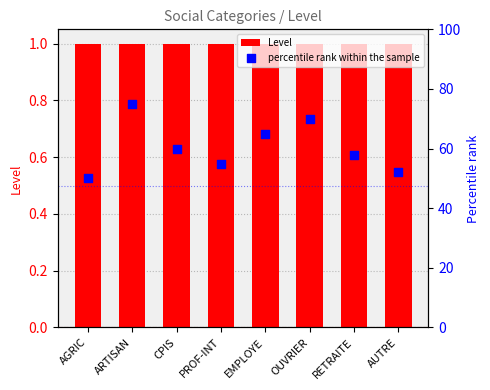

Which series has the widest spread of Y values?

percentile rank within the sample